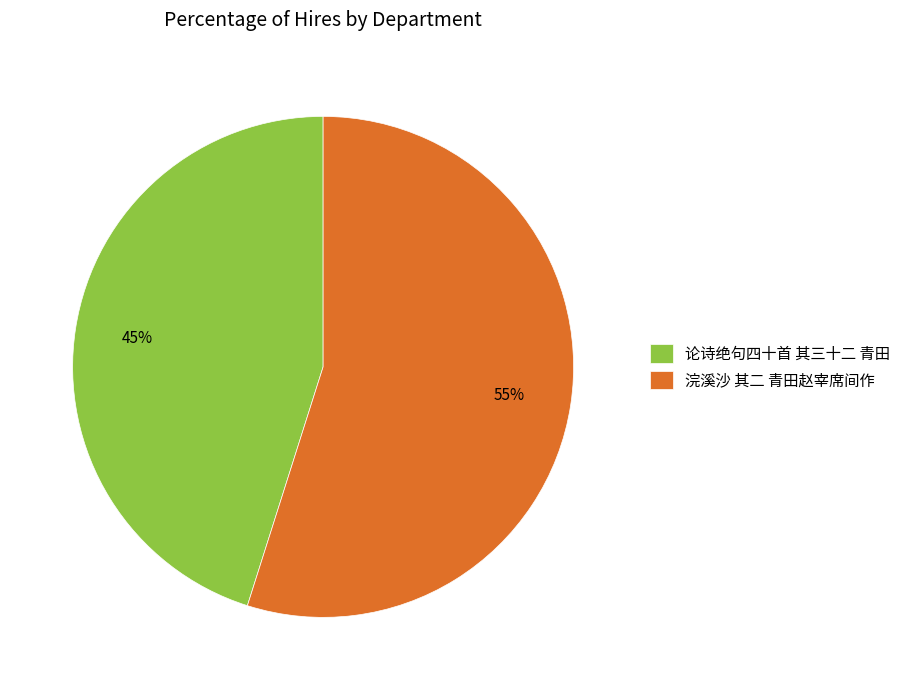

What percentage is the 浣溪沙 其二 青田赵宰席间作 slice, to the nearest percent?

55%